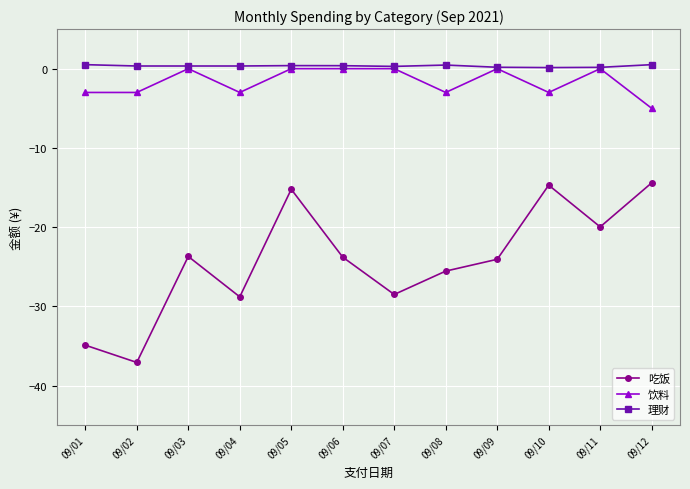

True or false: 理财 and 吃饭 intersect in this chart.

False